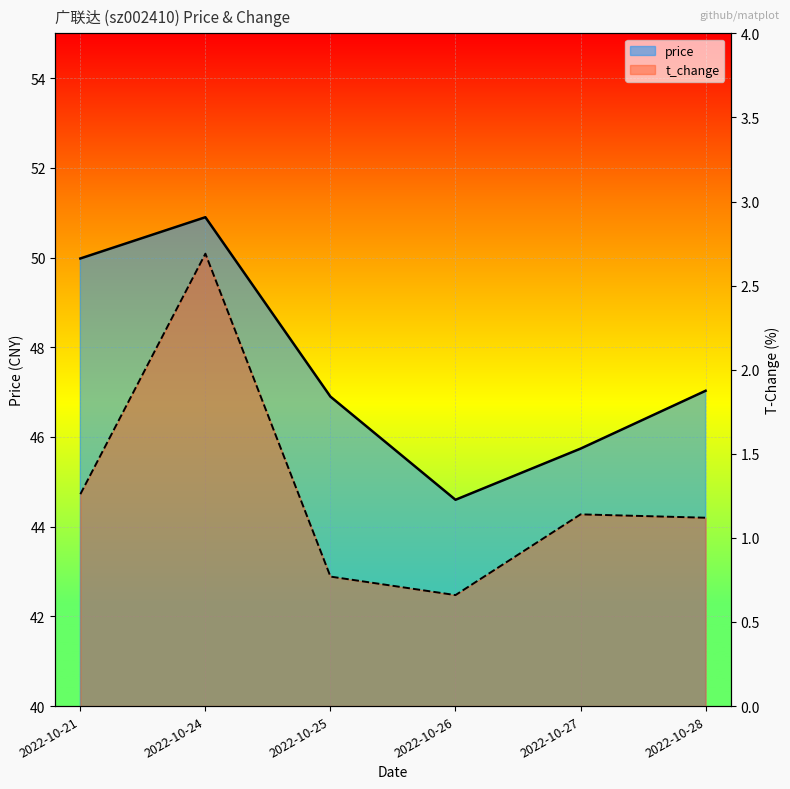

Where is t_change nearest to the value 1?

2022-10-28